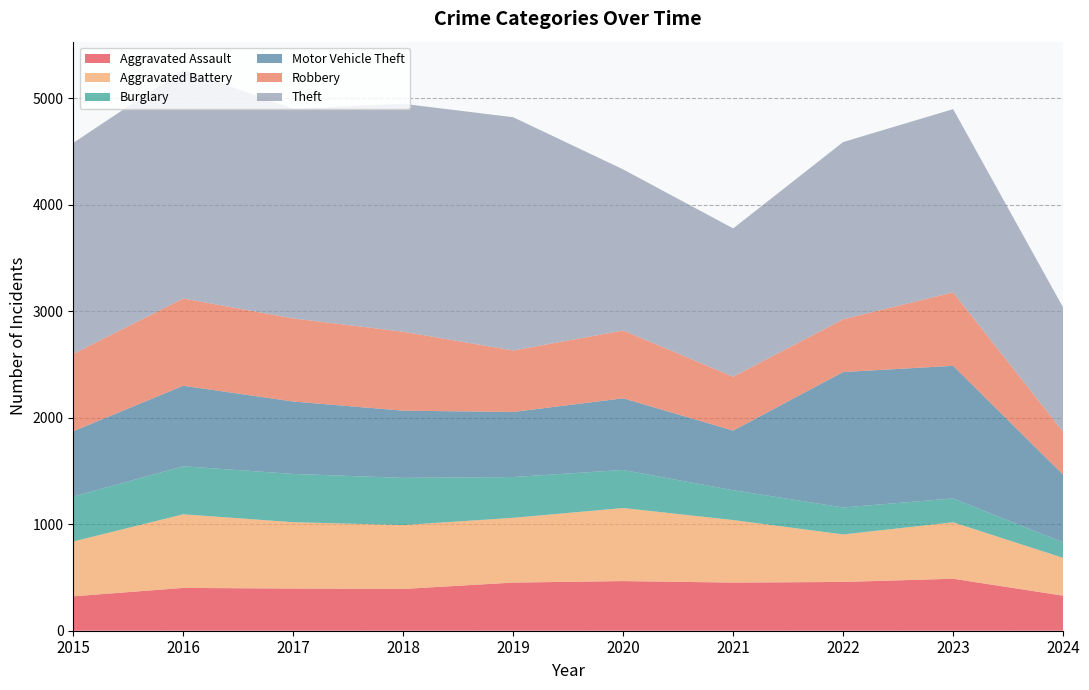

Reading left to right, transcribe all the data shown in this chart.

Aggravated Assault: 323	402	396	392	452	466	452	458	488	329
Aggravated Battery: 515	691	623	600	608	686	587	446	530	355
Burglary: 421	451	453	443	383	357	280	253	224	146
Motor Vehicle Theft: 614	756	680	631	611	673	560	1272	1245	635
Robbery: 726	819	780	741	577	637	506	495	690	403
Theft: 1981	2148	1968	2140	2190	1512	1392	1664	1720	1167